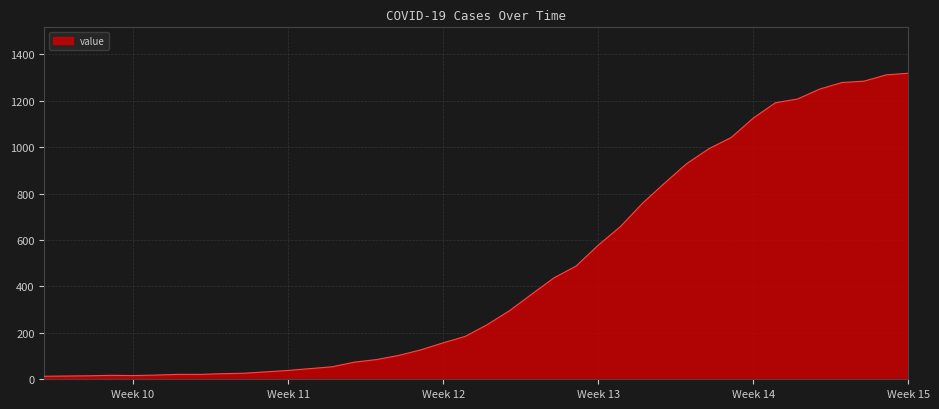

How many categories are shown in the chart?

40